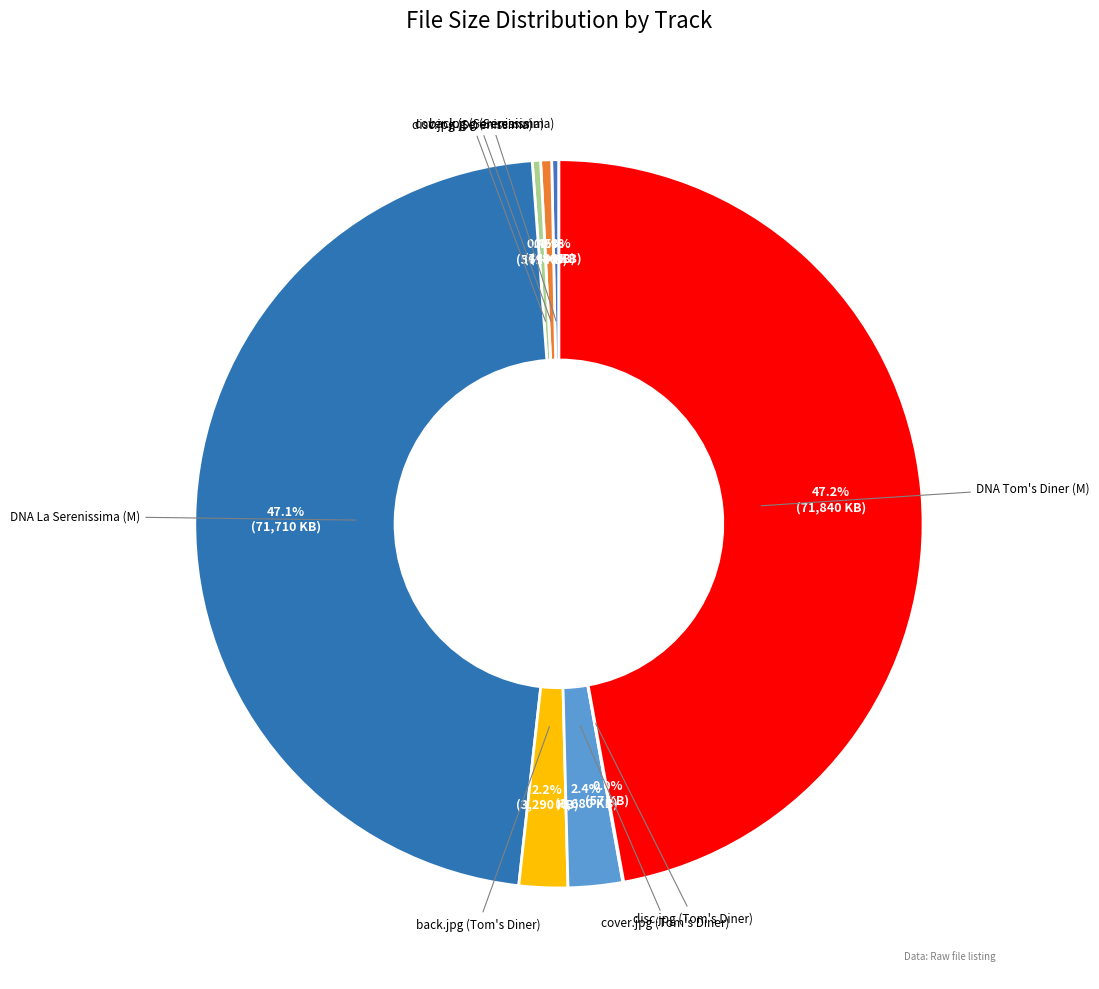

Combined, what portion of the pie is DNA Tom's Diner (M) and cover.jpg (Tom's Diner)?

49.6%